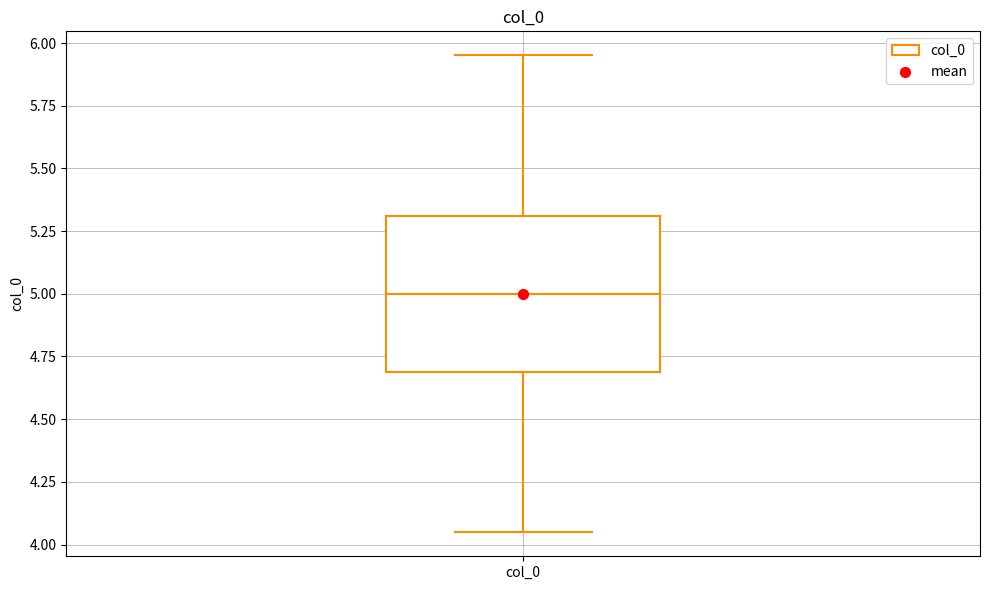

Read this box plot against the y-axis: the position of the median line, the range covered by the box, and the ends of both whiskers. The values are not printed on the chart, so give them approximately, as read against the axis.

median 5.00, box 4.70 to 5.30, whiskers 4.05 to 5.95